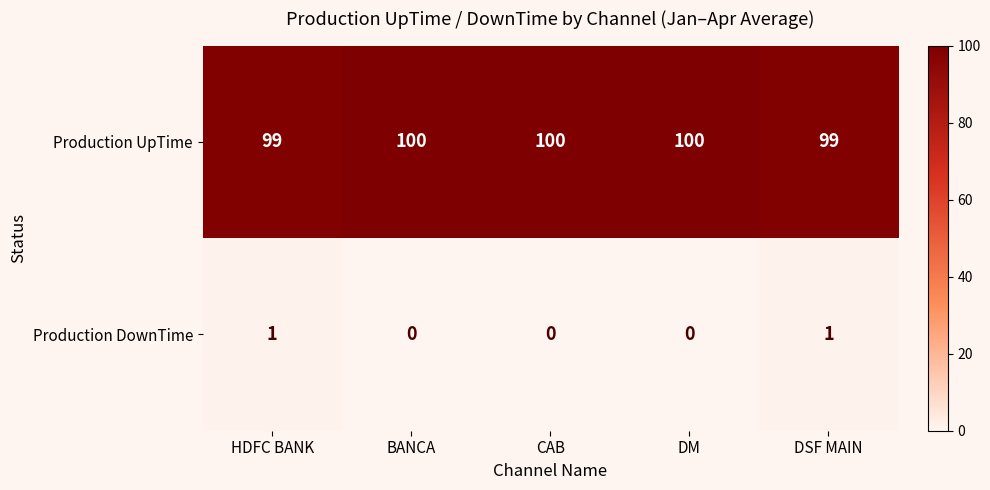

Read the Production UpTime value at DM.

100